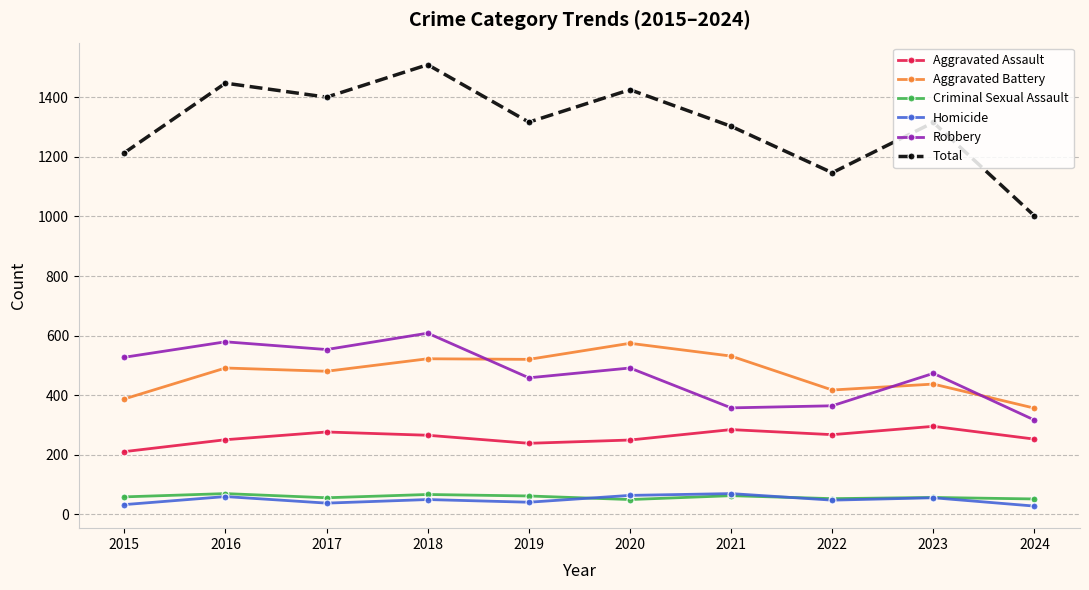

In Homicide, how many points are lower than both neighbors (excluding endpoints)?

3